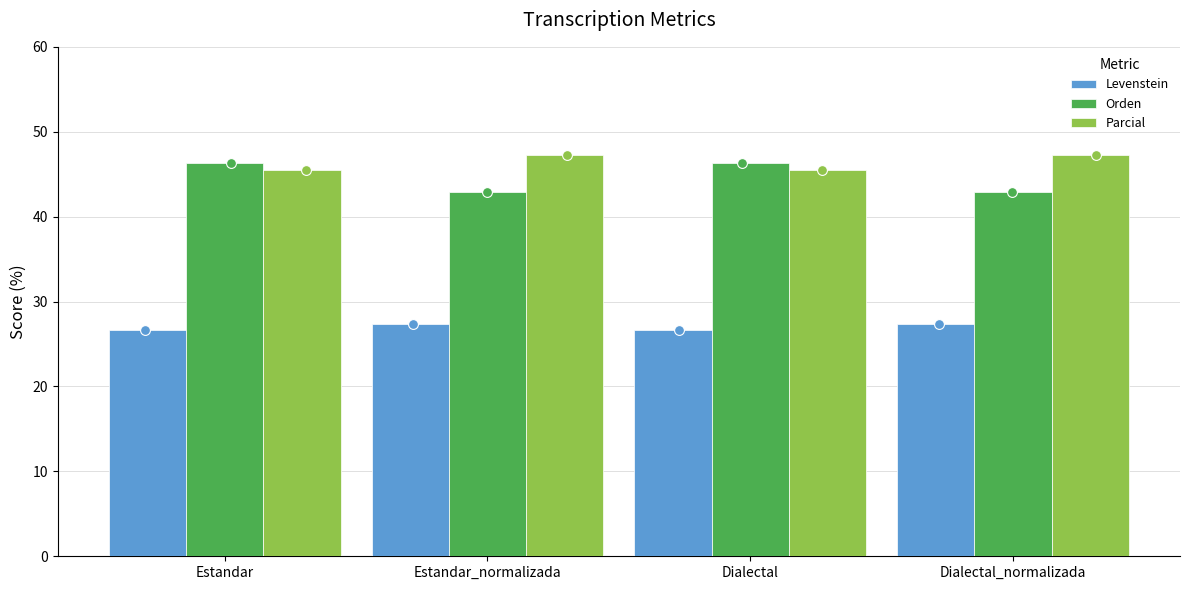

Is the value of Levenstein at Dialectal greater than the value of Parcial at Dialectal_normalizada?

No